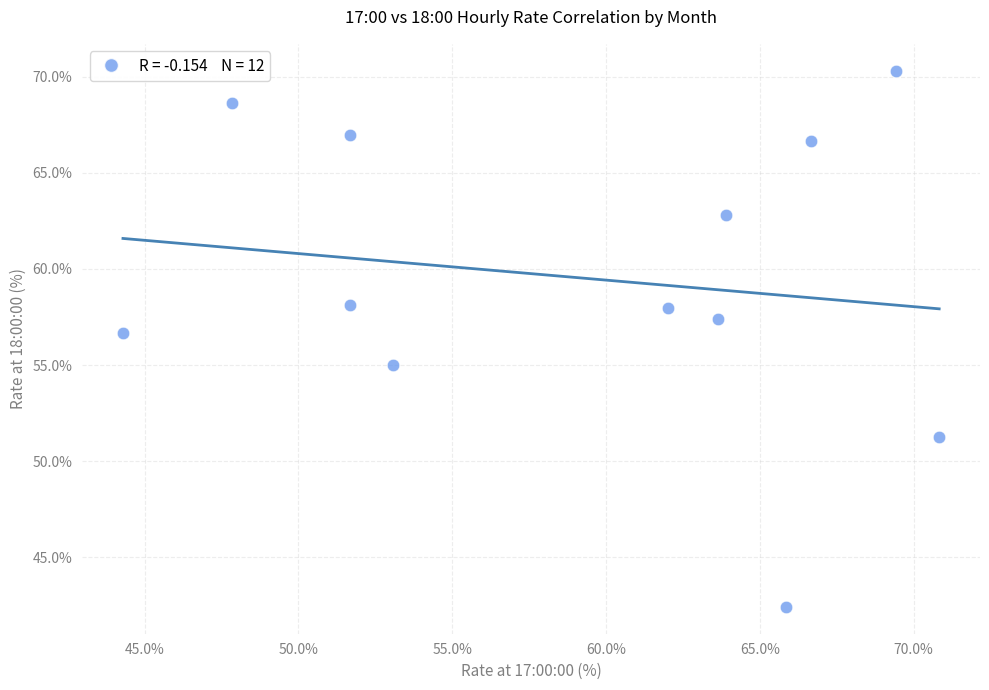

What Y value in the scatter plot is closest to 56?

56.7